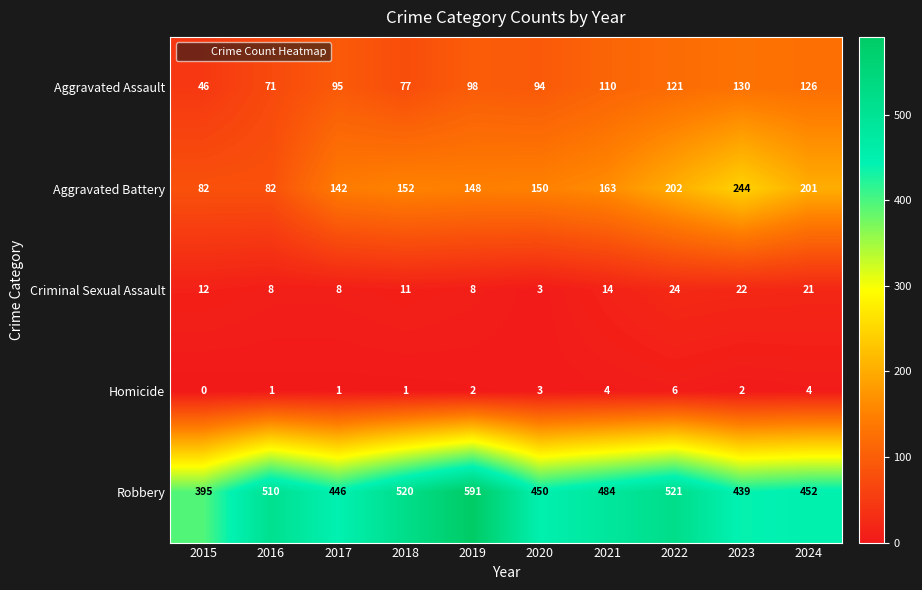

Is it true that Homicide equals 0 at 2015?

True